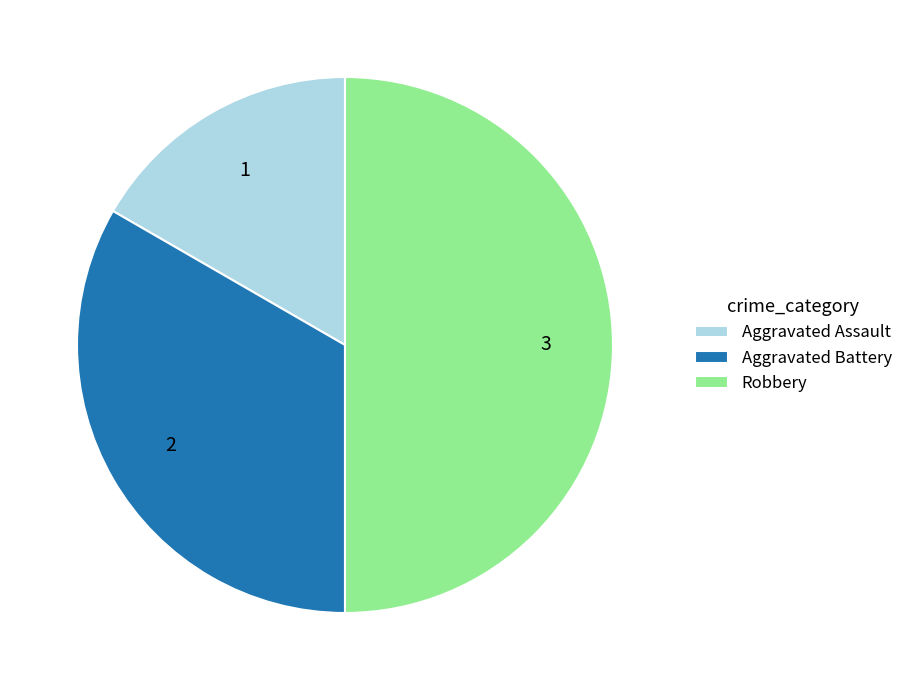

Is Aggravated Battery the majority of the pie?

No